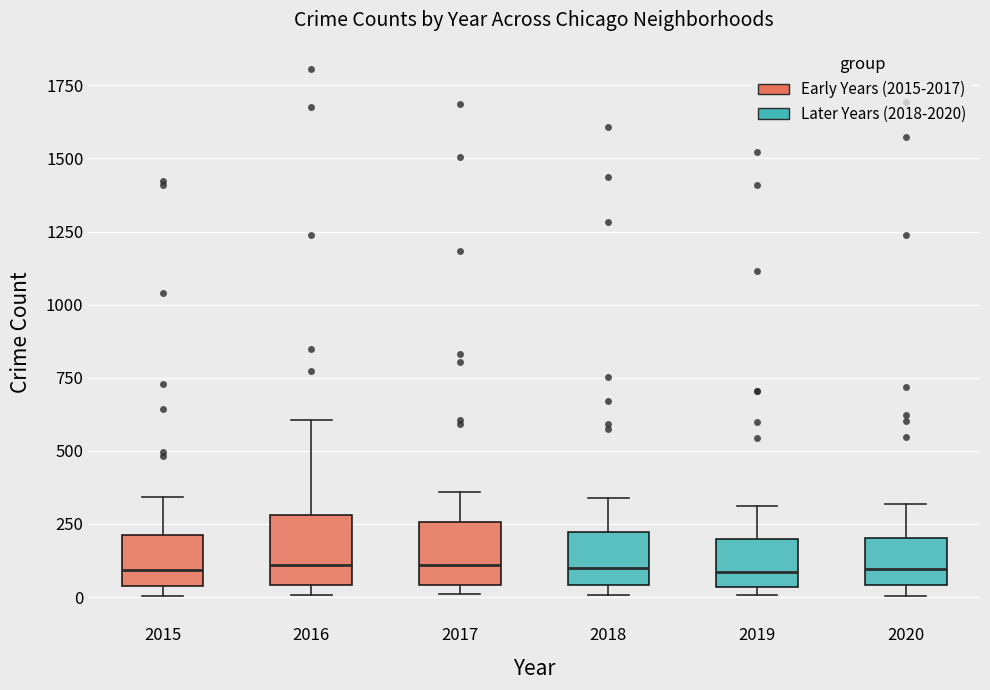

Reading left to right, read every box against the y-axis: the position of its median line, the range the box covers, and the ends of its whiskers. The values are not printed on the chart, so give them approximately, as read against the axis.

2015: median 100, box 50 to 200, whiskers 0 to 350
2016: median 100, box 50 to 300, whiskers 0 to 600
2017: median 100, box 50 to 250, whiskers 0 to 350
2018: median 100, box 50 to 200, whiskers 0 to 350
2019: median 100, box 50 to 200, whiskers 0 to 300
2020: median 100, box 50 to 200, whiskers 0 to 300